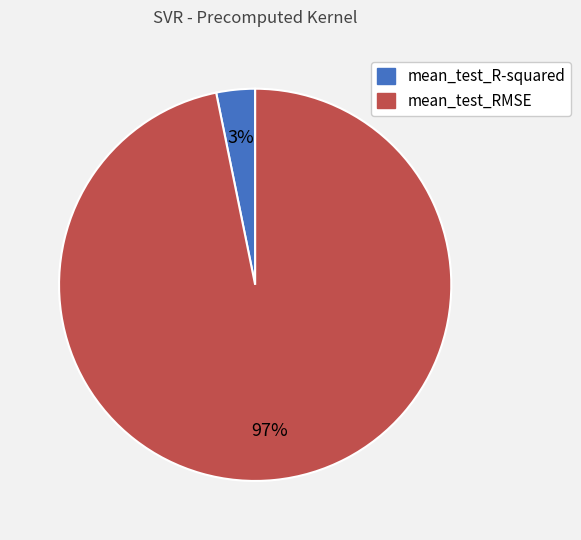

Is mean_test_R-squared the majority of the pie?

No